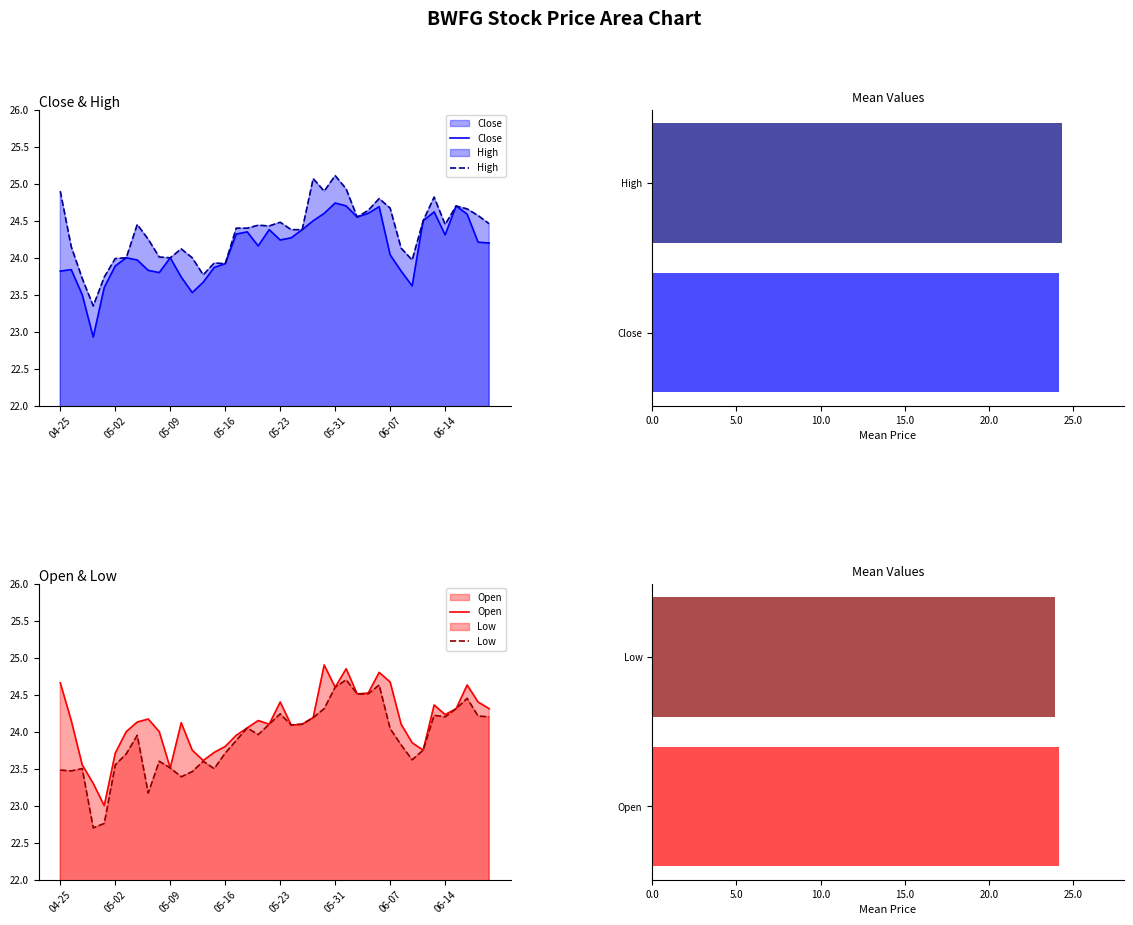

What is the sum of the High values at 24 and 20?

49.4